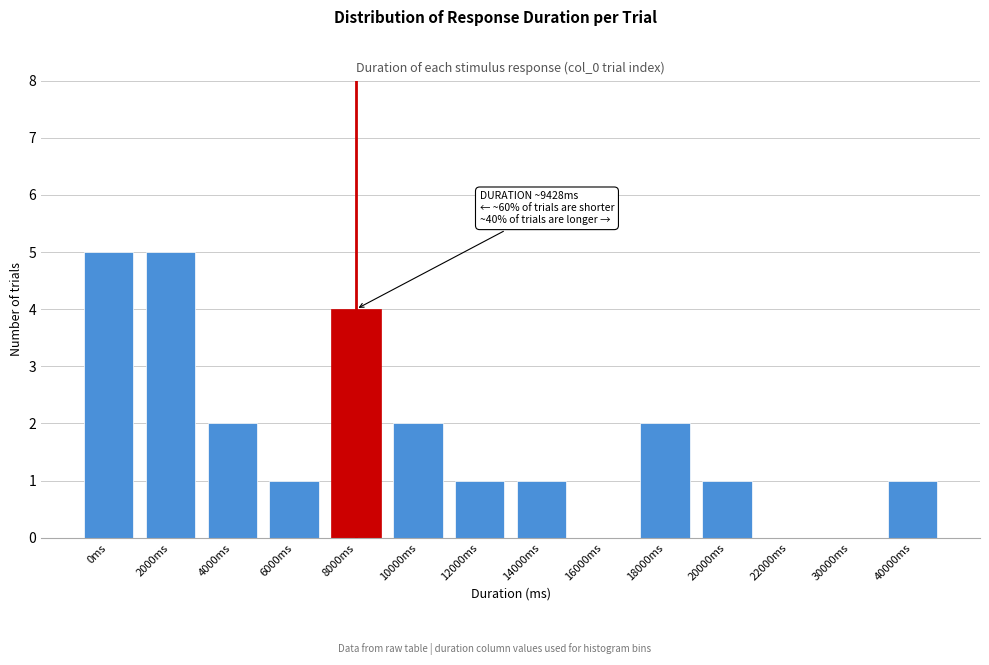

Reading right to left, list all the values displayed in this chart.

40000ms=1	30000ms=0	22000ms=0	20000ms=1	18000ms=2	16000ms=0	14000ms=1	12000ms=1	10000ms=2	8000ms=4	6000ms=1	4000ms=2	2000ms=5	0ms=5